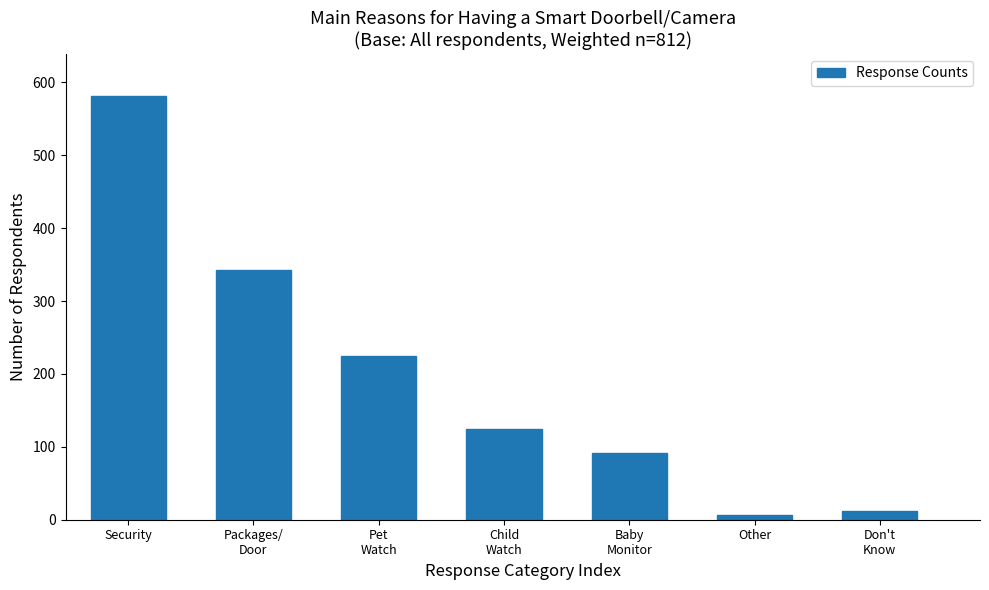

Reading left to right, list all the values displayed in this chart.

581	342	224	125	92	7	12